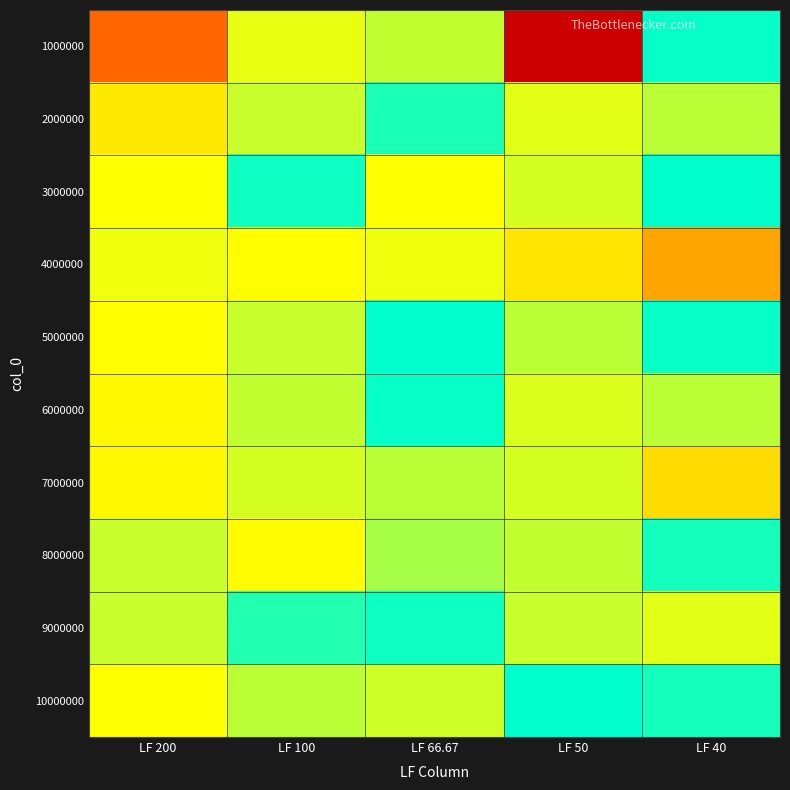

What is the maximum value shown in the chart?

75017